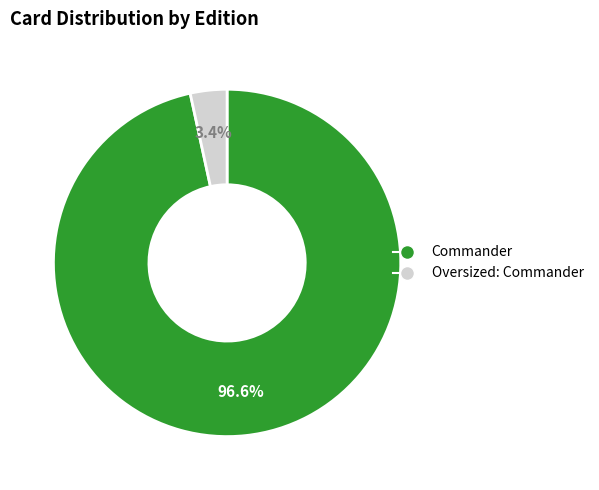

Is there a majority slice in this chart?

Yes